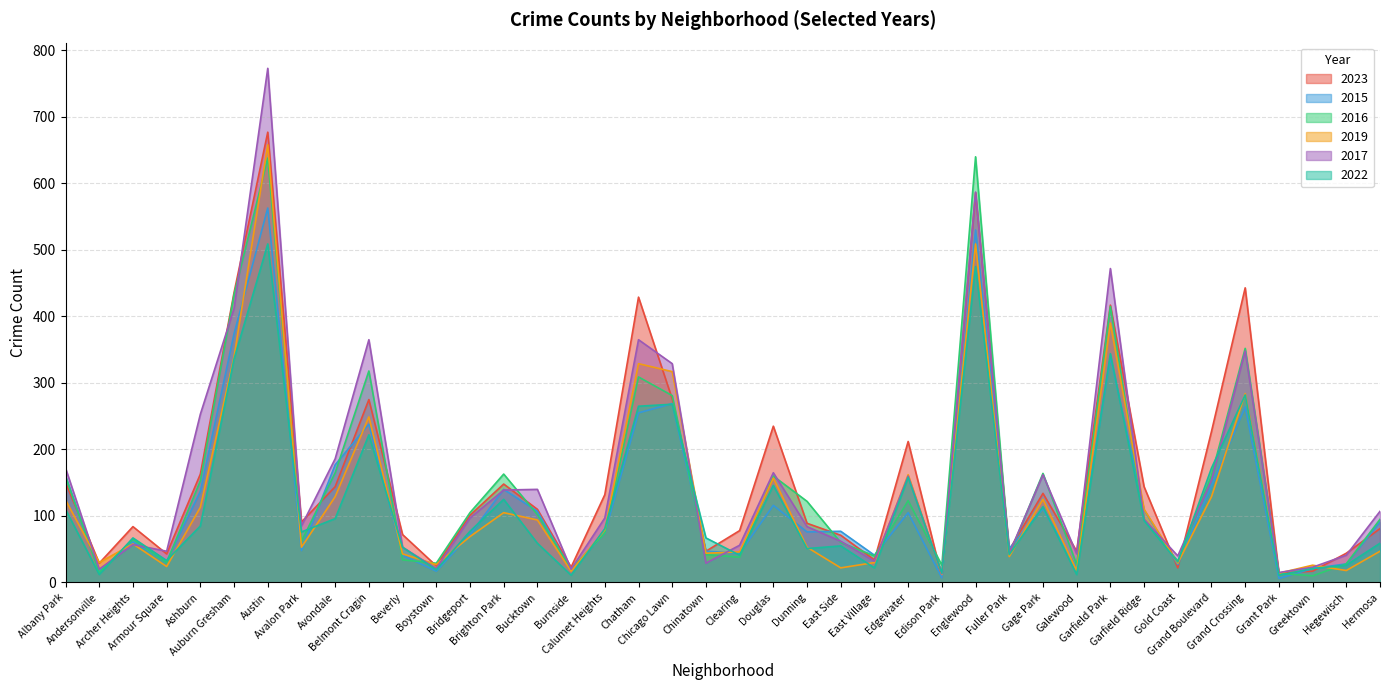

List the labels in order of 2019 value, largest first.

Austin, Englewood, Garfield Park, Auburn Gresham, Chatham, Chicago Lawn, Grand Crossing, Belmont Cragin, Edgewater, Douglas, Avondale, Grand Boulevard, Gage Park, Albany Park, Ashburn, Garfield Ridge, Brighton Park, Bucktown, Calumet Heights, Bridgeport, Archer Heights, Avalon Park, Dunning, Hermosa, Clearing, Chinatown, Beverly, Fuller Park, Andersonville, East Village, Gold Coast, Boystown, Greektown, Armour Square, East Side, Galewood, Hegewisch, Burnside, Grant Park, Edison Park